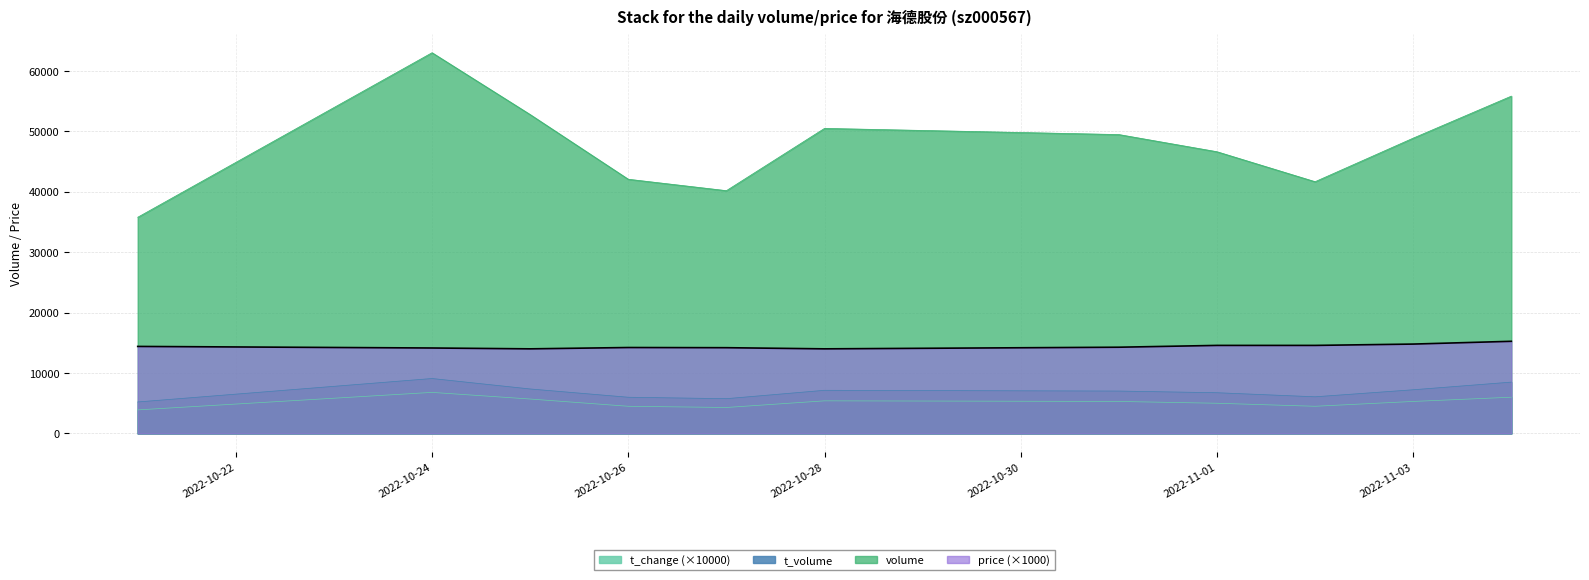

Rank the series at 2022-10-26 from lowest to highest value.

t_change (×10000), t_volume, price (×1000), volume